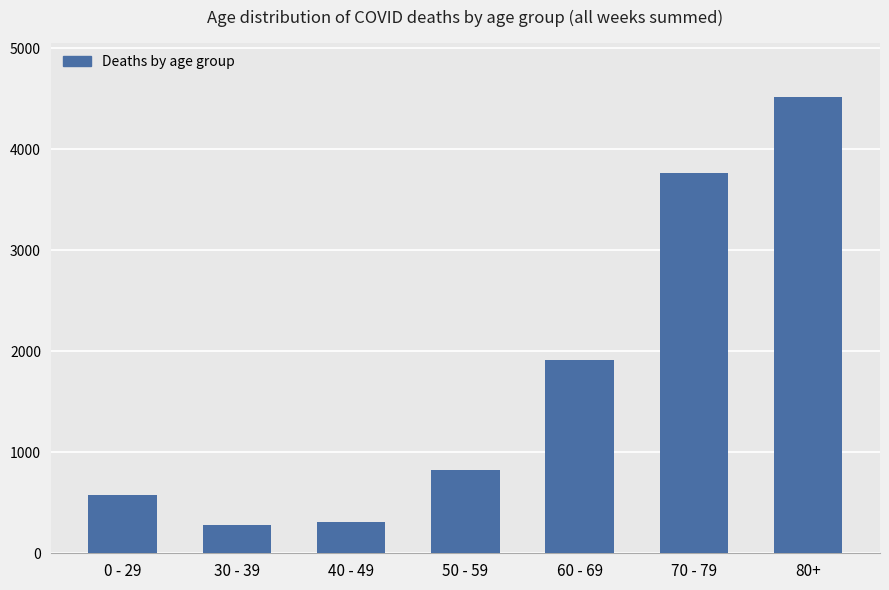

Reading left to right, what are all the values shown in this chart?

0 - 29=581	30 - 39=276	40 - 49=314	50 - 59=829	60 - 69=1914	70 - 79=3766	80+=4515